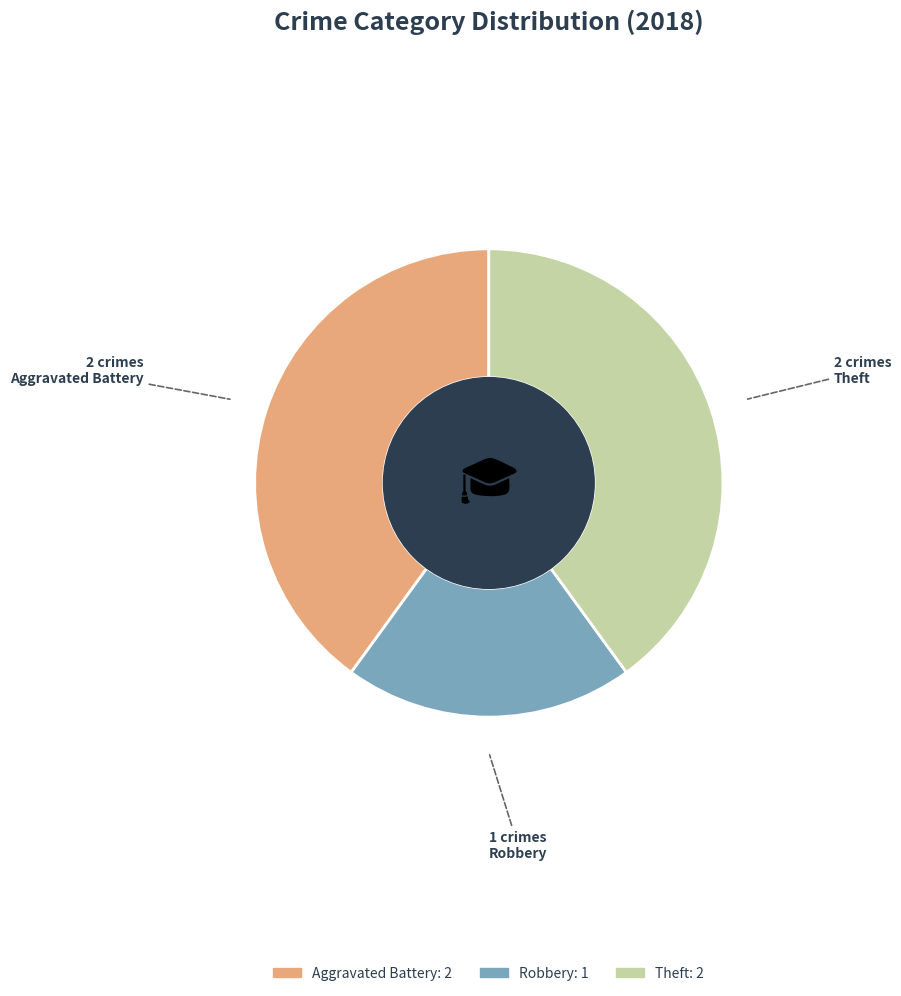

Is there a majority slice in this chart?

No